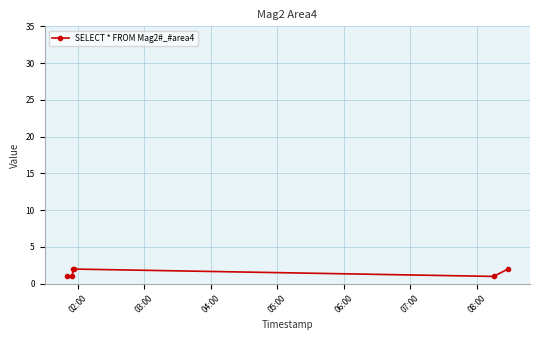

Reading left to right, what are all the values shown in this chart?

1	1	2	2	1	2